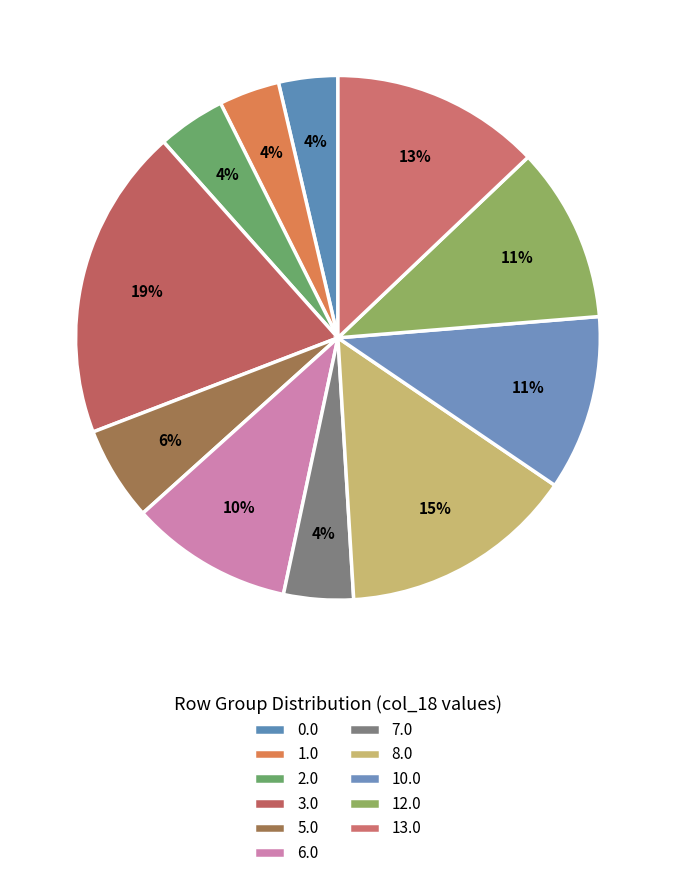

Is there a majority slice in this chart?

No